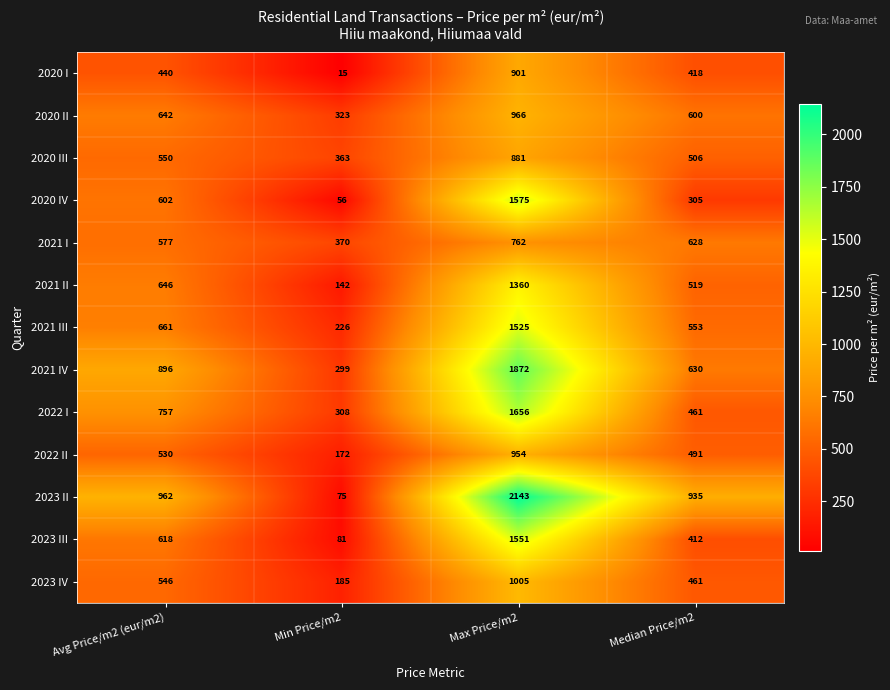

At how many categories does at least one series exceed 1050?

1